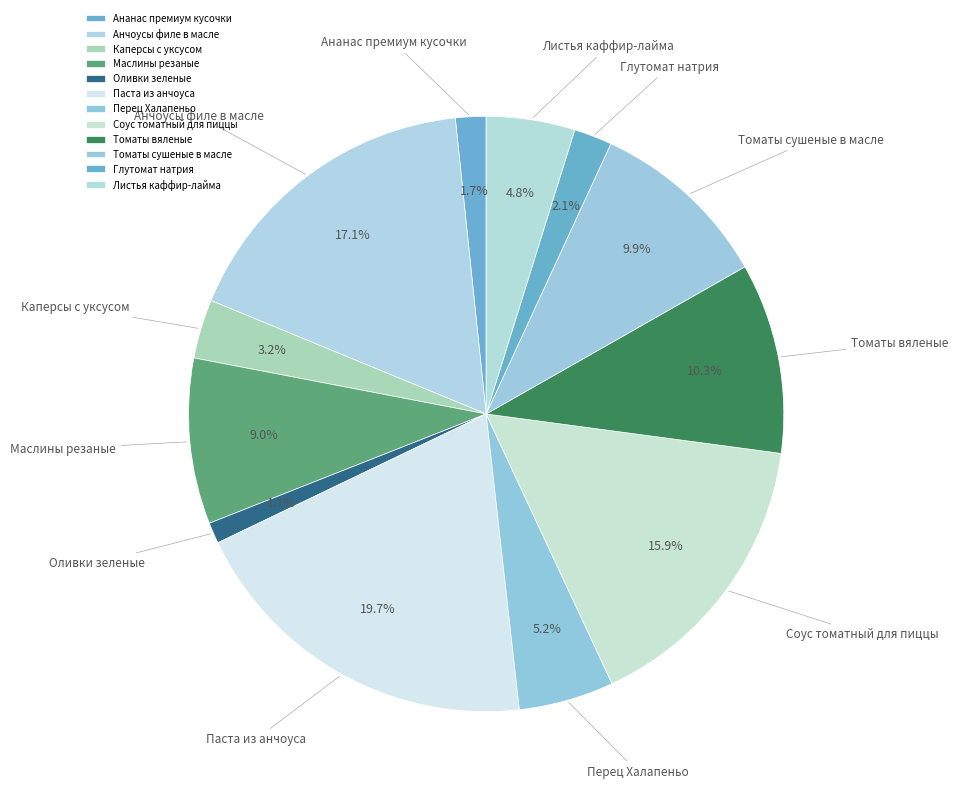

What is the largest slice in the pie chart?

Паста из анчоуса